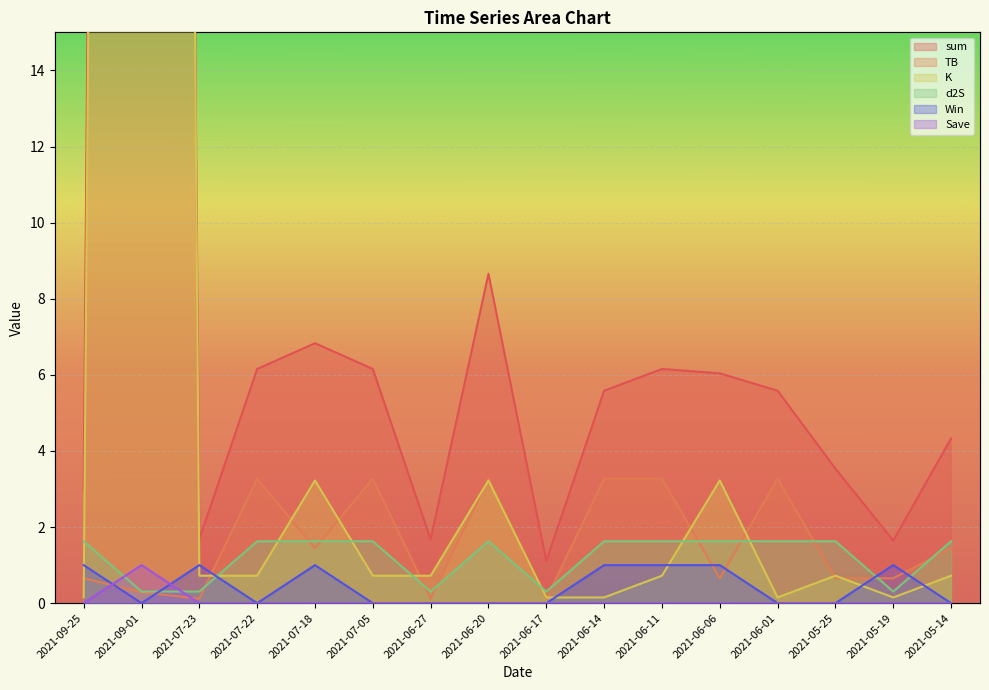

Which series changed the most between 2021-07-23 and 2021-06-27?

Win